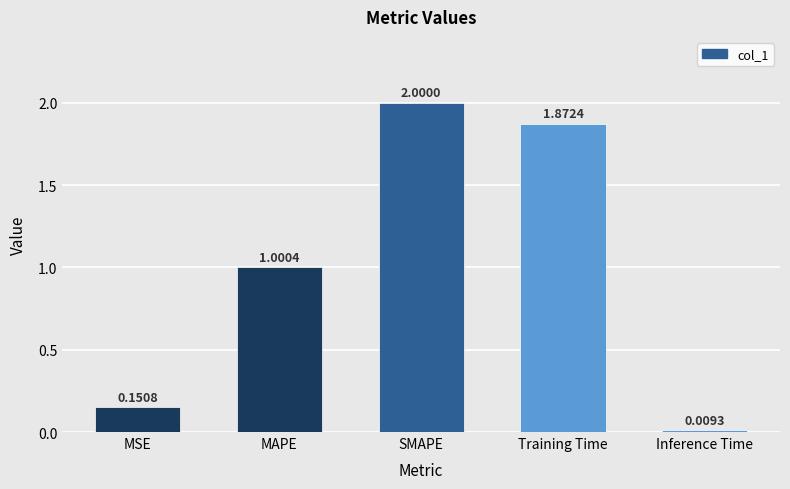

Which label corresponds to the largest value in the chart?

SMAPE